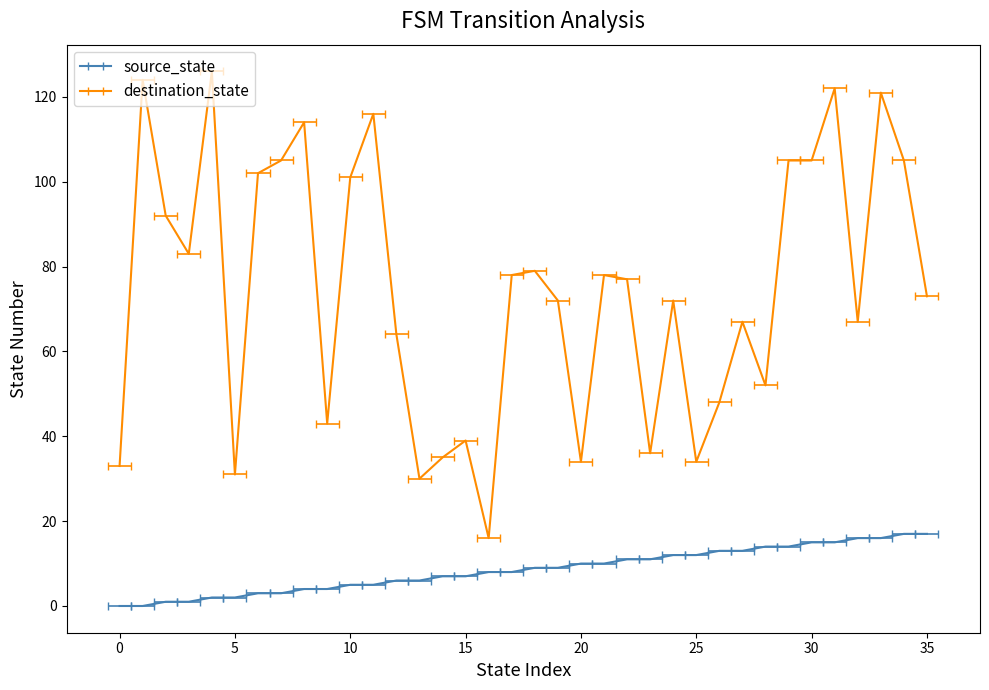

How many interior local valleys does the destination_state series have?

10